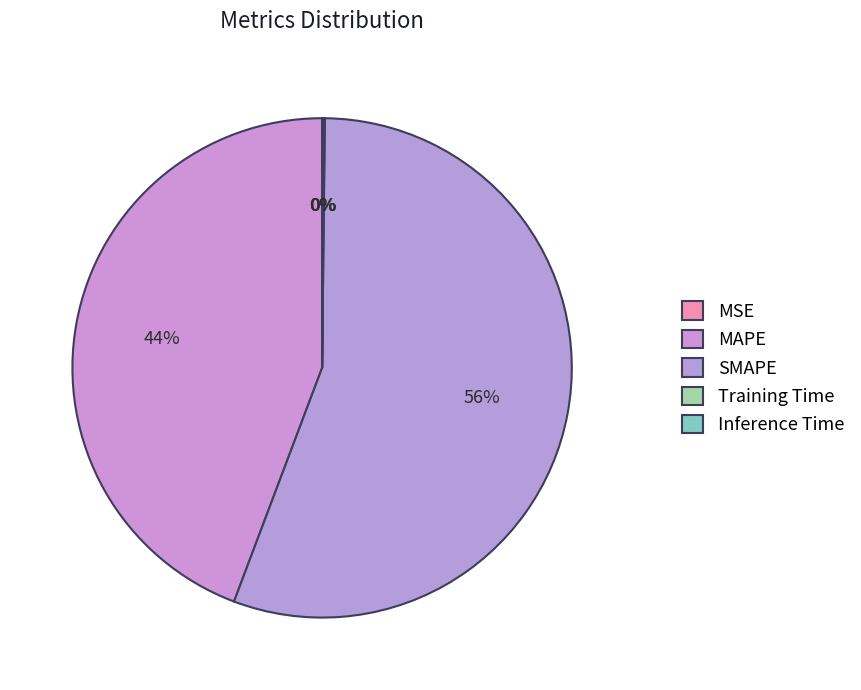

True or false: MAPE accounts for 51% of the total.

False